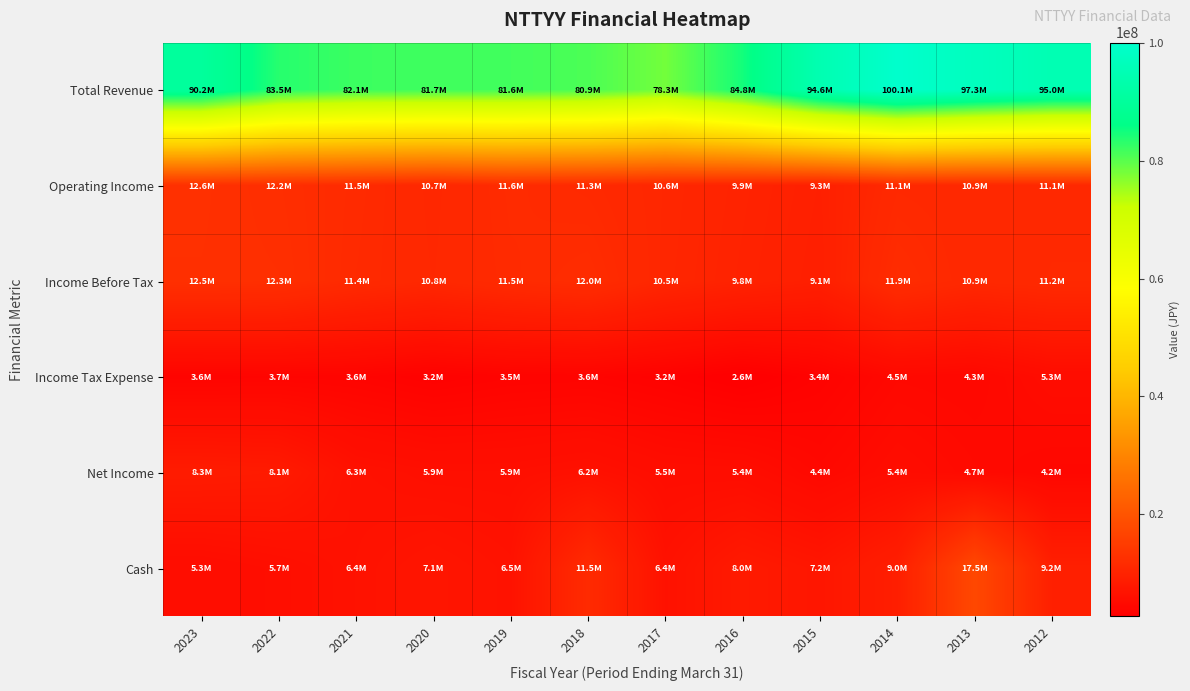

What is the smallest value displayed?

2608000